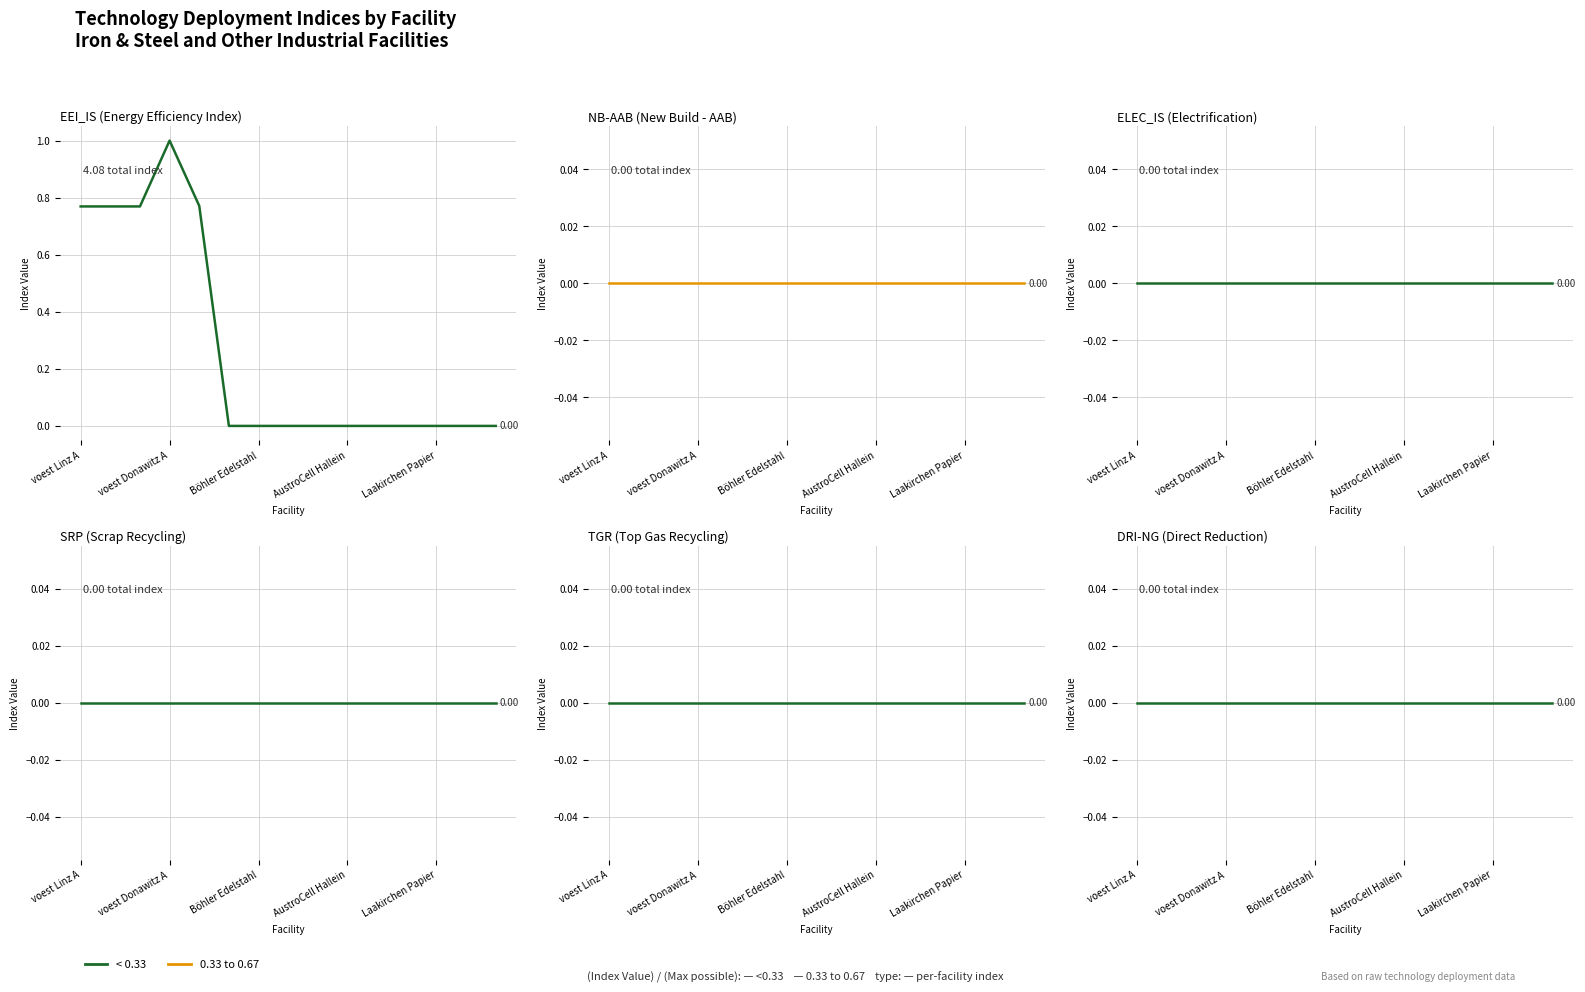

Reading right to left, extract all data points from this chart.

EEI_IS: 0.0	0.0	0.0	0.0	0.0	0.0	0.0	0.0	0.0	0.0	0.8	1.0	0.8	0.8	0.8
NB-AAB: 0.0	0.0	0.0	0.0	0.0	0.0	0.0	0.0	0.0	0.0	0.0	0.0	0.0	0.0	0.0
ELEC_IS: 0.0	0.0	0.0	0.0	0.0	0.0	0.0	0.0	0.0	0.0	0.0	0.0	0.0	0.0	0.0
SRP: 0.0	0.0	0.0	0.0	0.0	0.0	0.0	0.0	0.0	0.0	0.0	0.0	0.0	0.0	0.0
TGR: 0.0	0.0	0.0	0.0	0.0	0.0	0.0	0.0	0.0	0.0	0.0	0.0	0.0	0.0	0.0
DRI-NG: 0.0	0.0	0.0	0.0	0.0	0.0	0.0	0.0	0.0	0.0	0.0	0.0	0.0	0.0	0.0